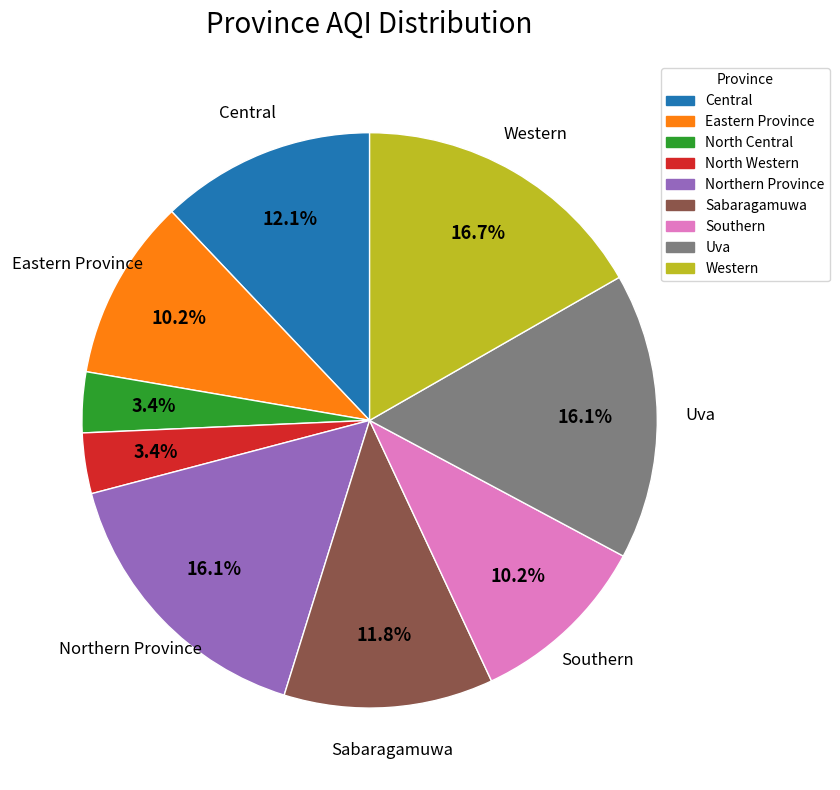

Which has a higher value, Southern or North Central?

Southern